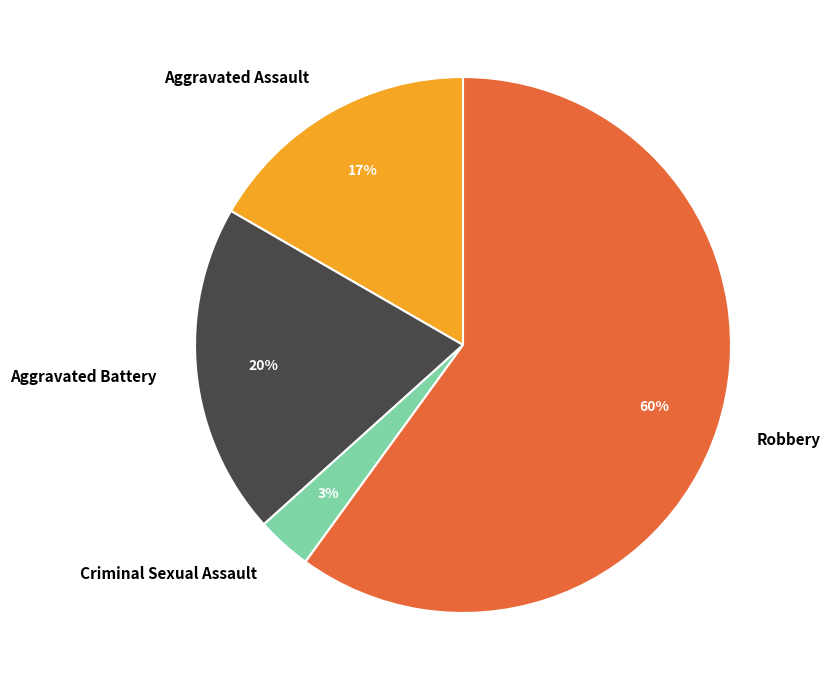

To the nearest percent, what portion does Aggravated Assault represent?

17%